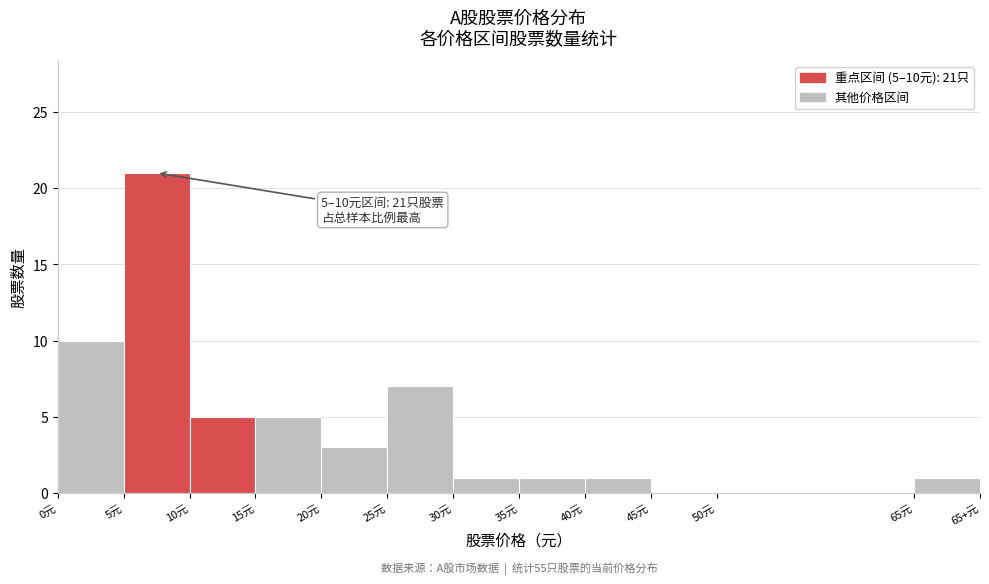

Reading left to right, what are all the values shown in this chart?

0元=10	5元=21	10元=5	15元=5	20元=3	25元=7	30元=1	35元=1	40元=1	45元=0	50元=0	65元=1